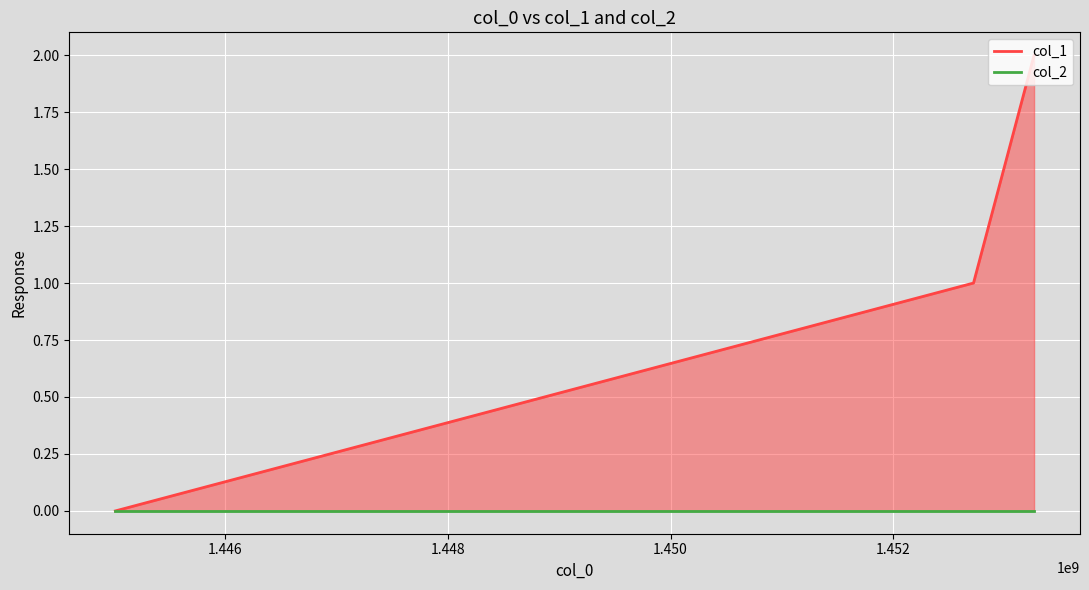

Reading left to right, what are all the values shown in this chart?

0	1	2